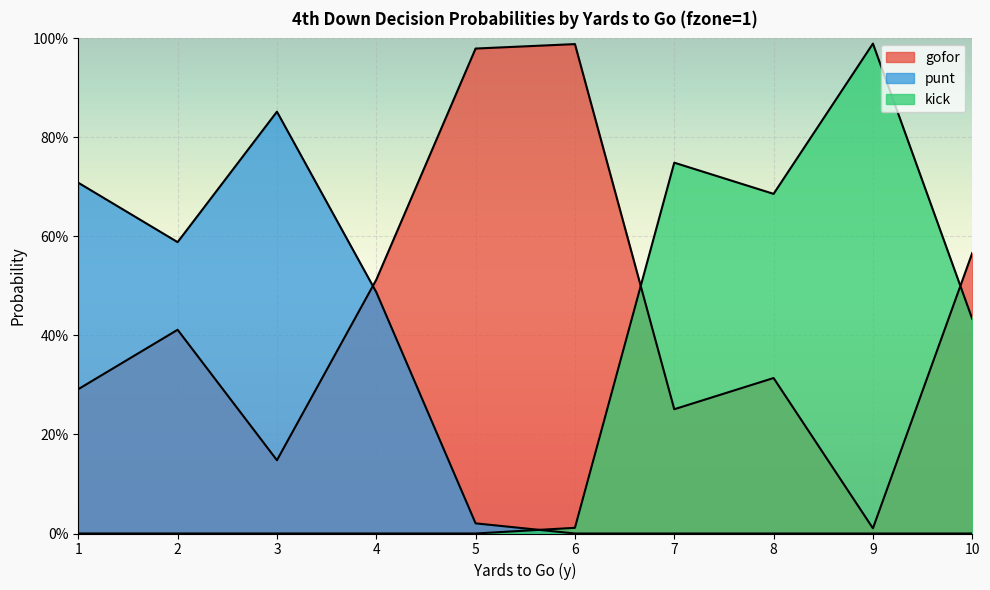

True or false: kick has a value of 0.0 at 3.

True